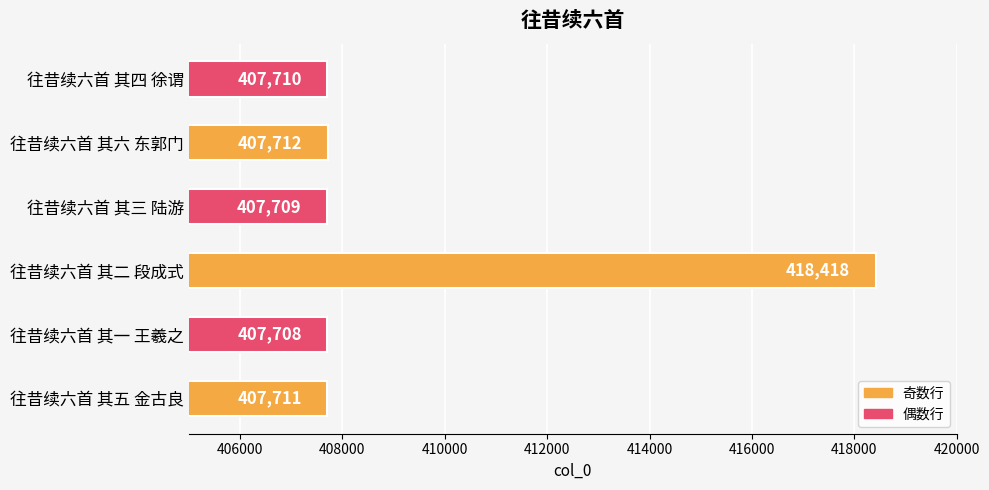

At which category does the chart reach its minimum across all series?

往昔续六首 其一 王羲之